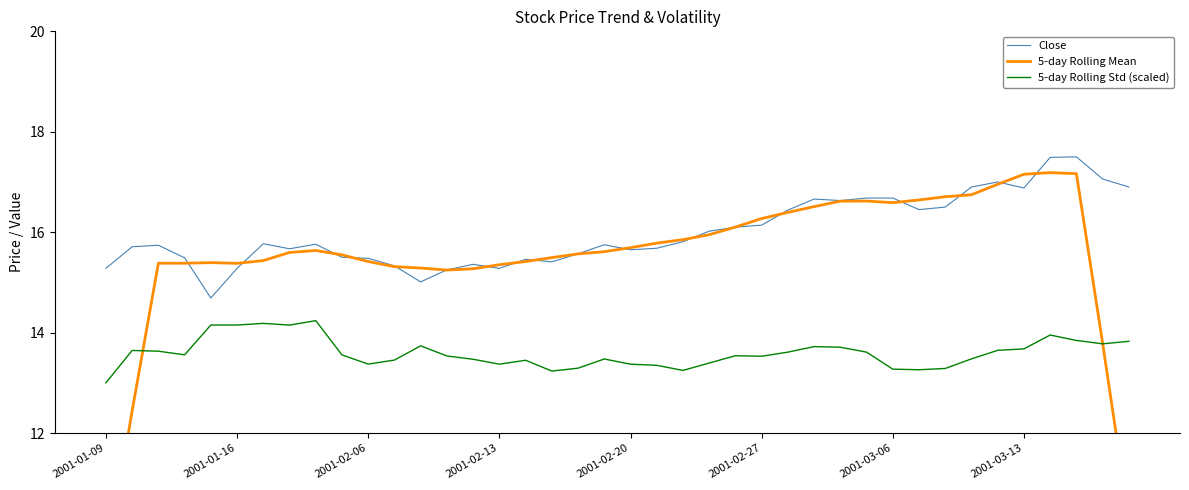

What is the difference between the highest and lowest values at 33?

3.4